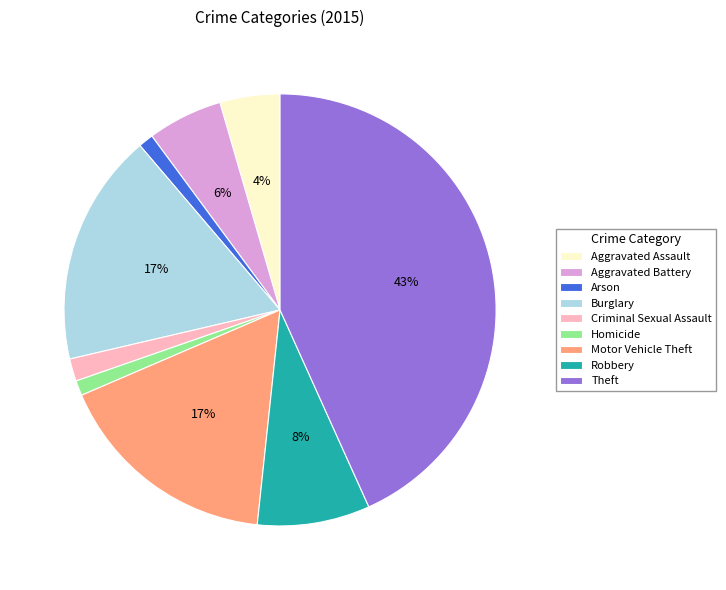

To the nearest percent, what portion does Arson represent?

1%